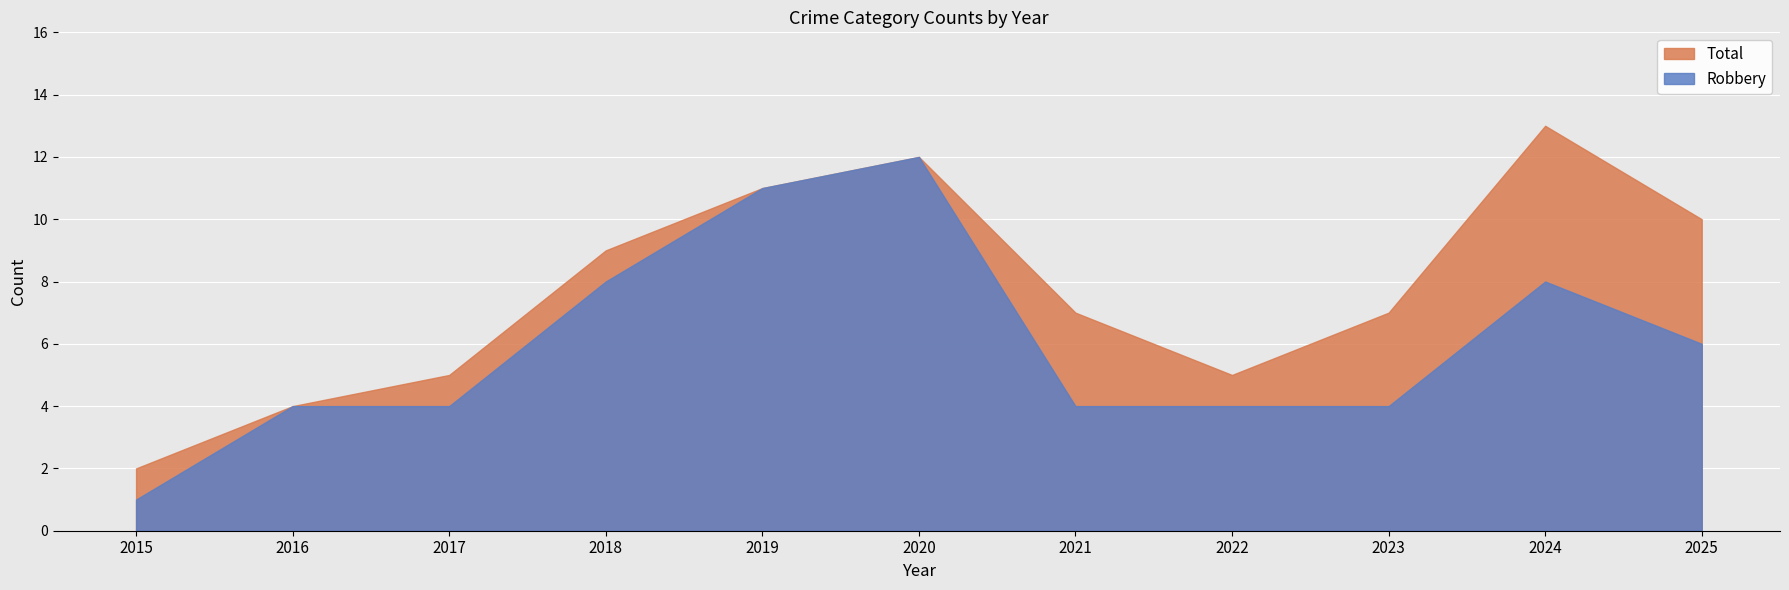

What are all the series names shown in the legend?

Total, Robbery